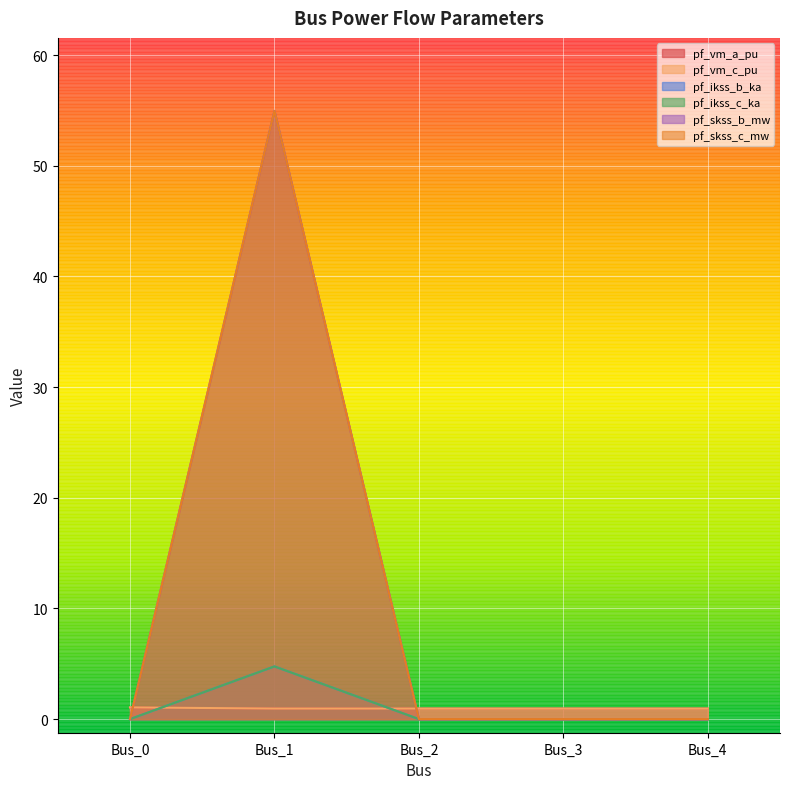

How many values in pf_skss_b_mw are above zero?

1